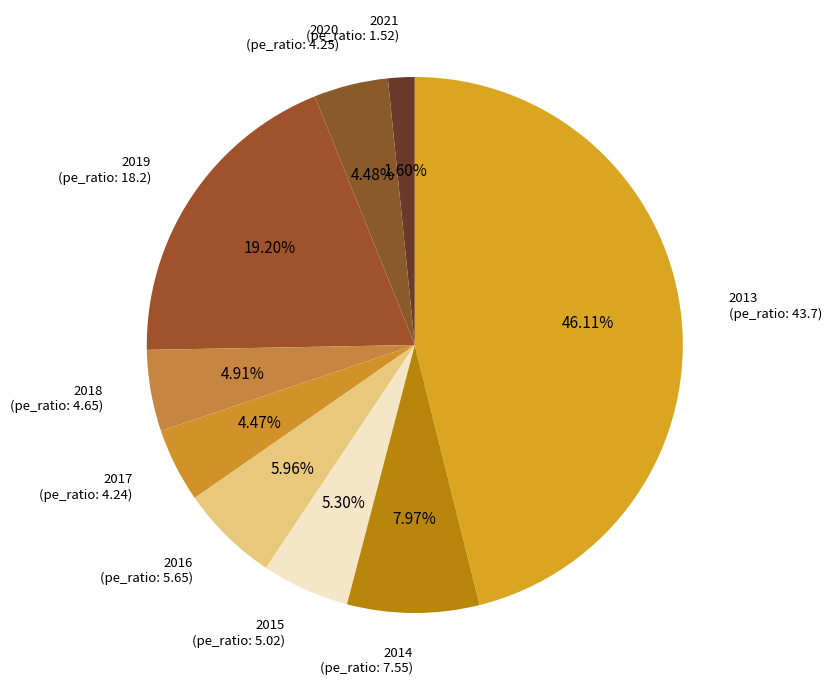

True or false: 2015 accounts for 5% of the total.

True